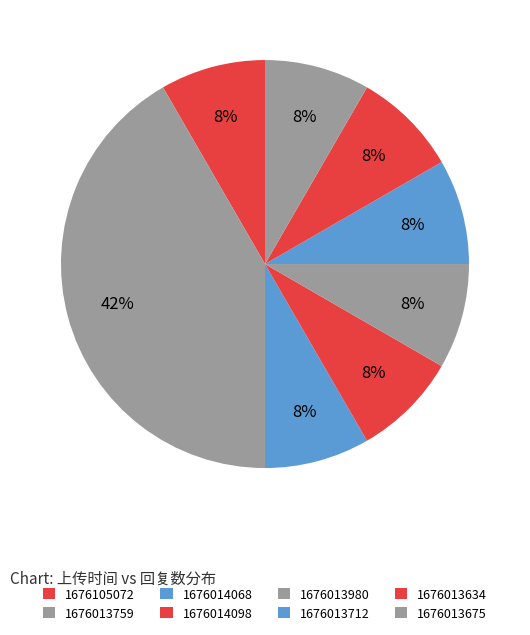

Do 1676013675 and 1676013634 together represent more than half of the pie?

No